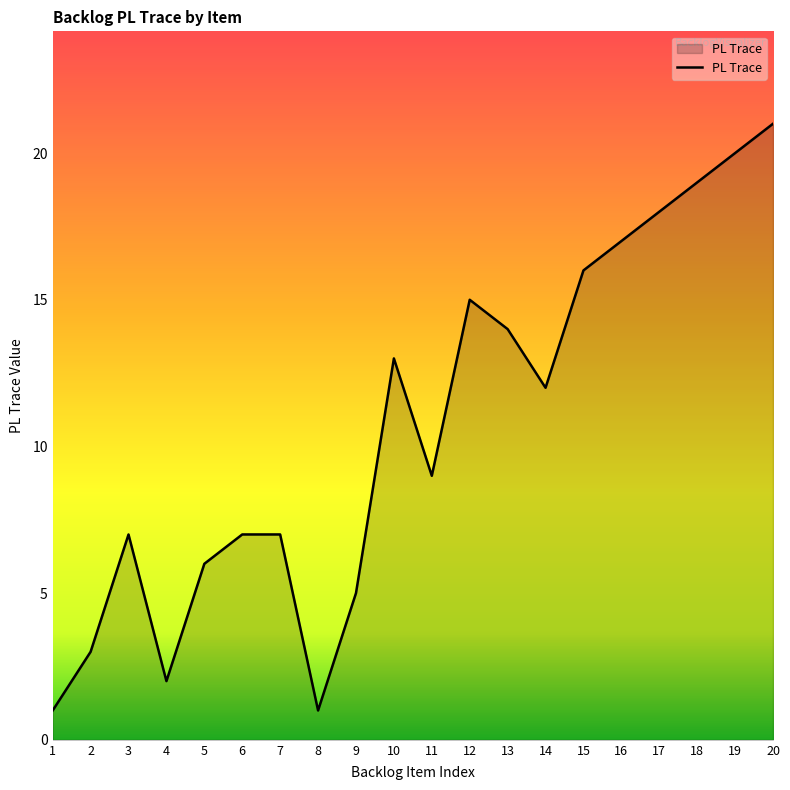

What is the difference between the maximum and minimum values?

20